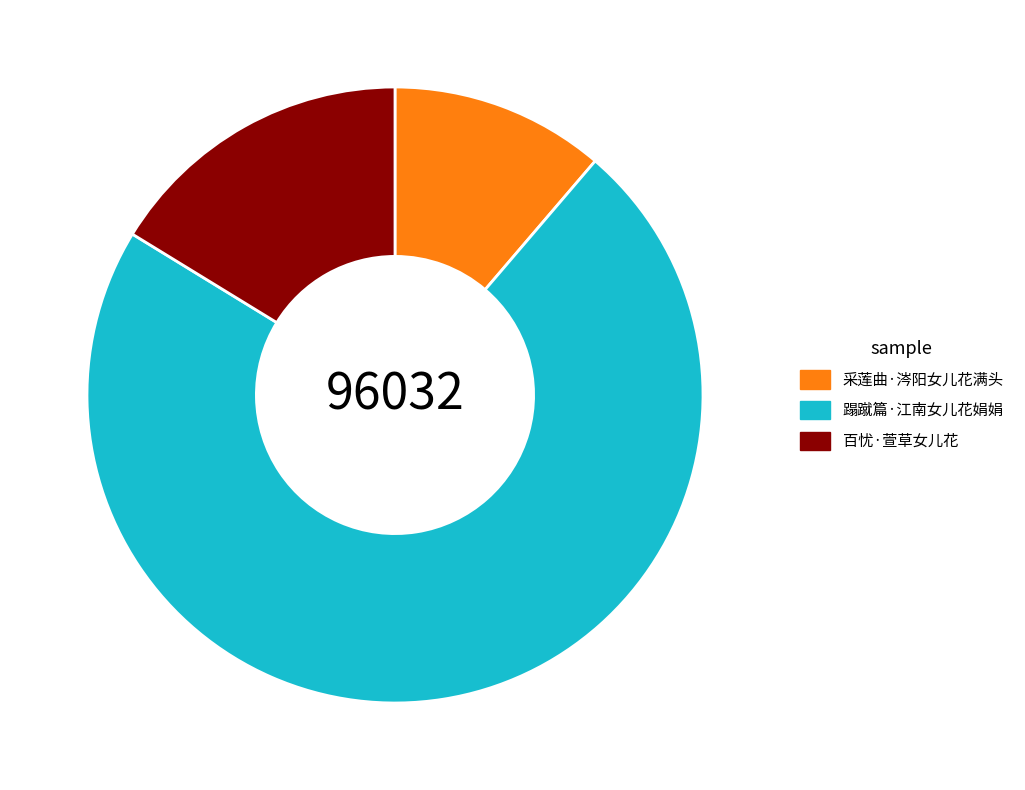

Is there a majority slice in this chart?

Yes